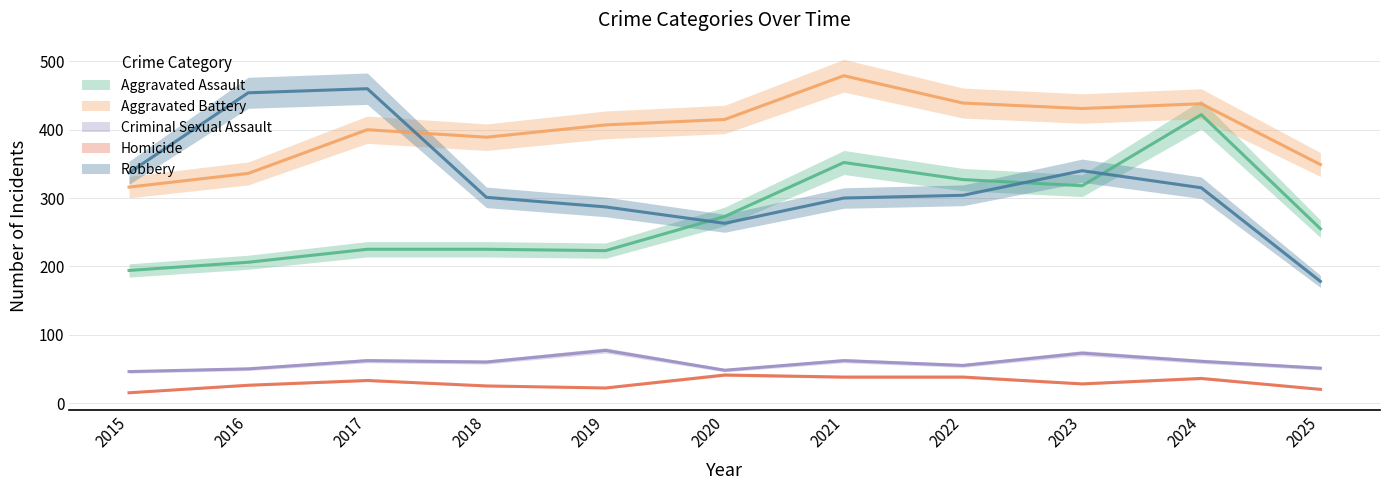

What is the difference between the maximum and minimum values in the Robbery series?

282